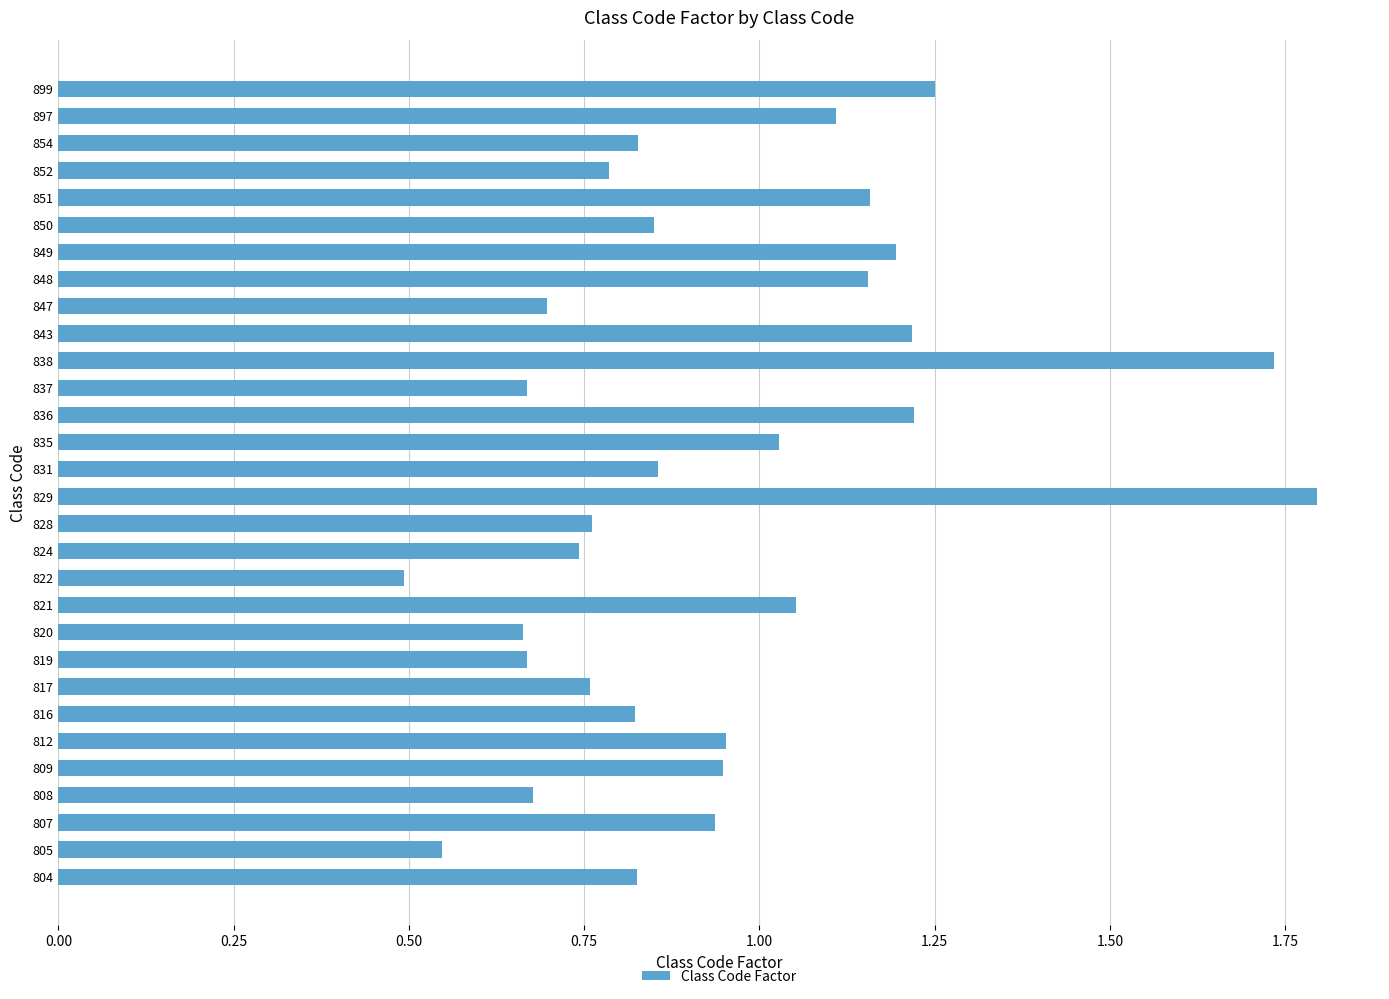

At which label is the value closest to 1?

835